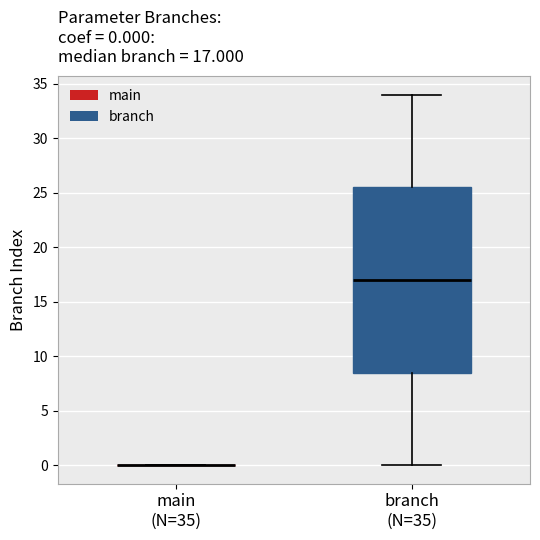

Comparing the boxes themselves (not the whiskers), which one is the tallest?

branch (N=35)